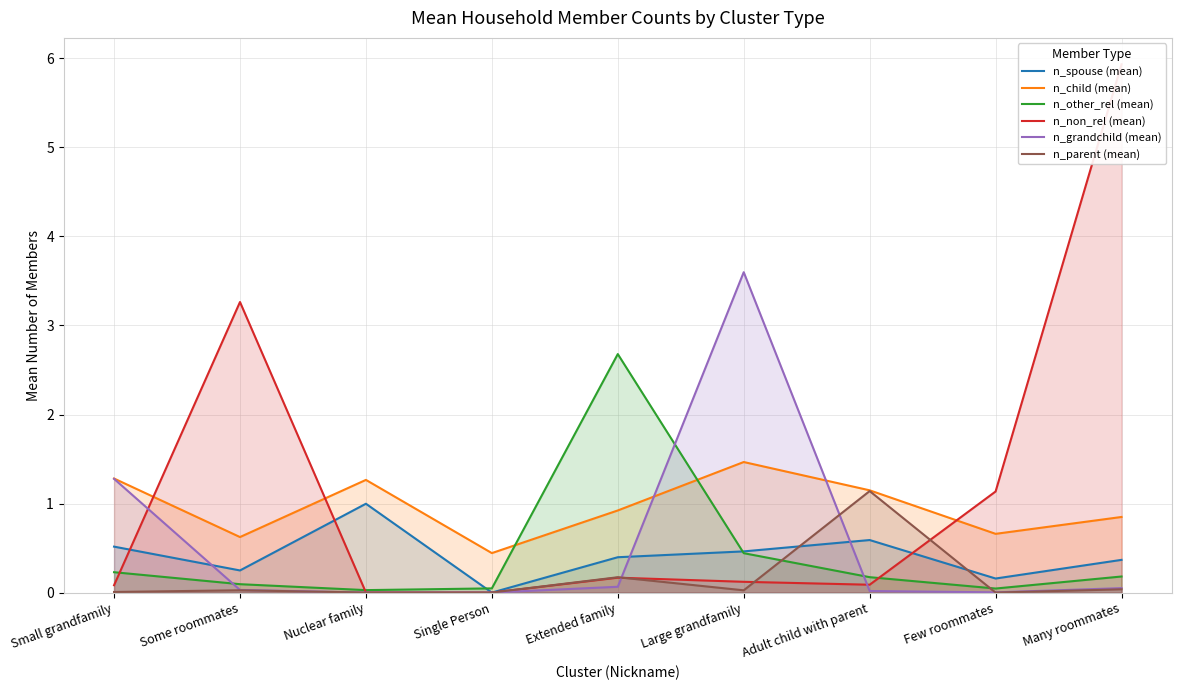

What is the average value of the n_spouse (mean) series?

0.4